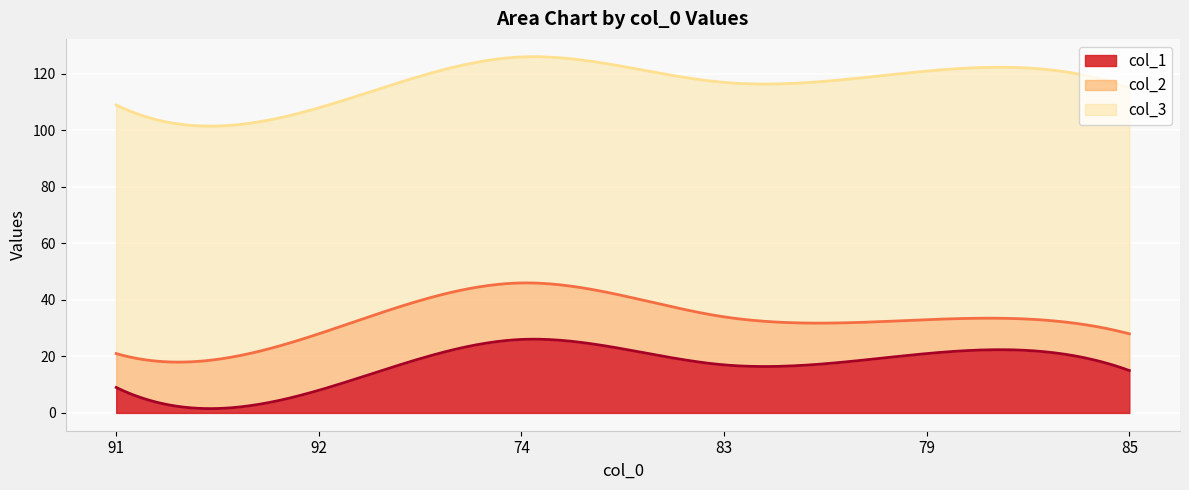

List the labels in order of col_1 value, smallest first.

92, 91, 85, 83, 79, 74